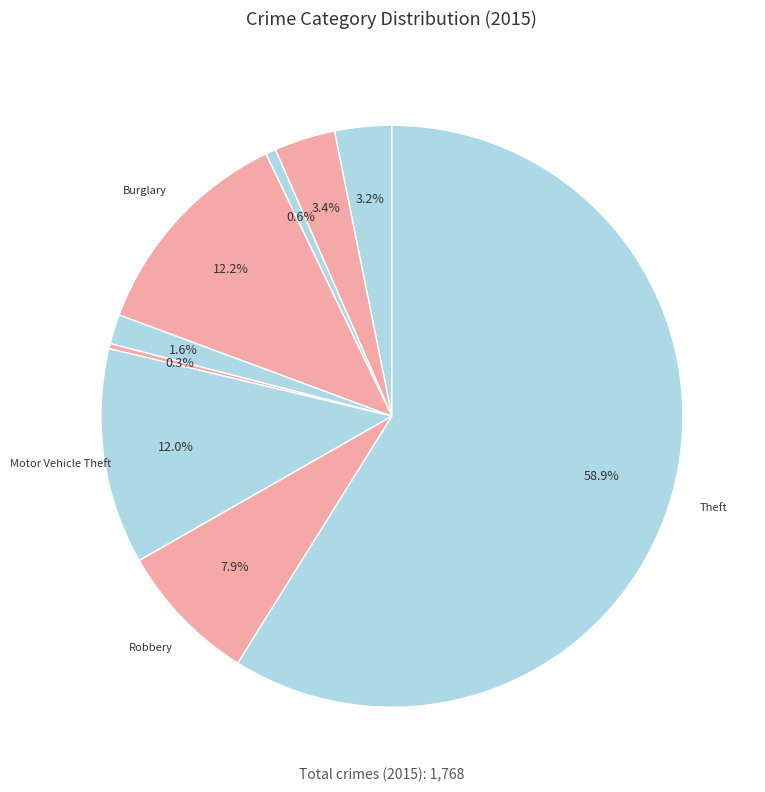

How many segments does this pie chart have?

9